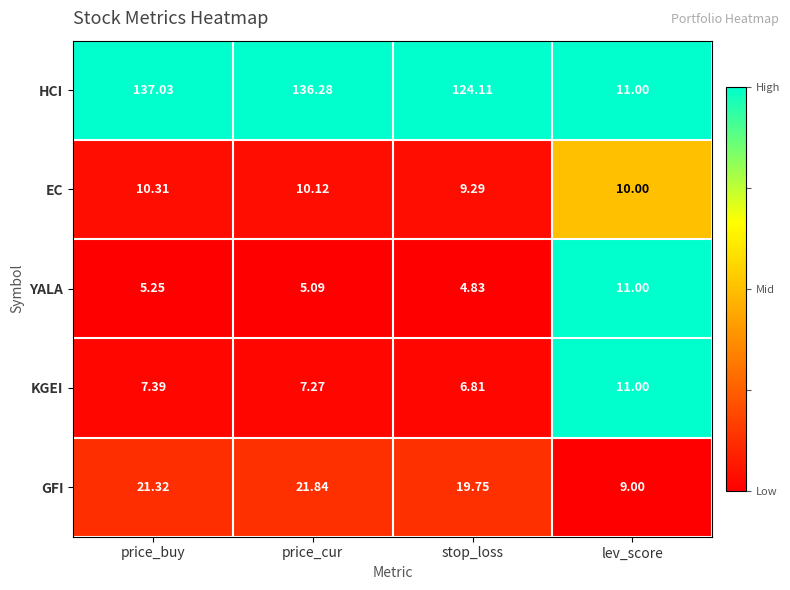

Which label corresponds to the smallest value in the chart?

stop_loss